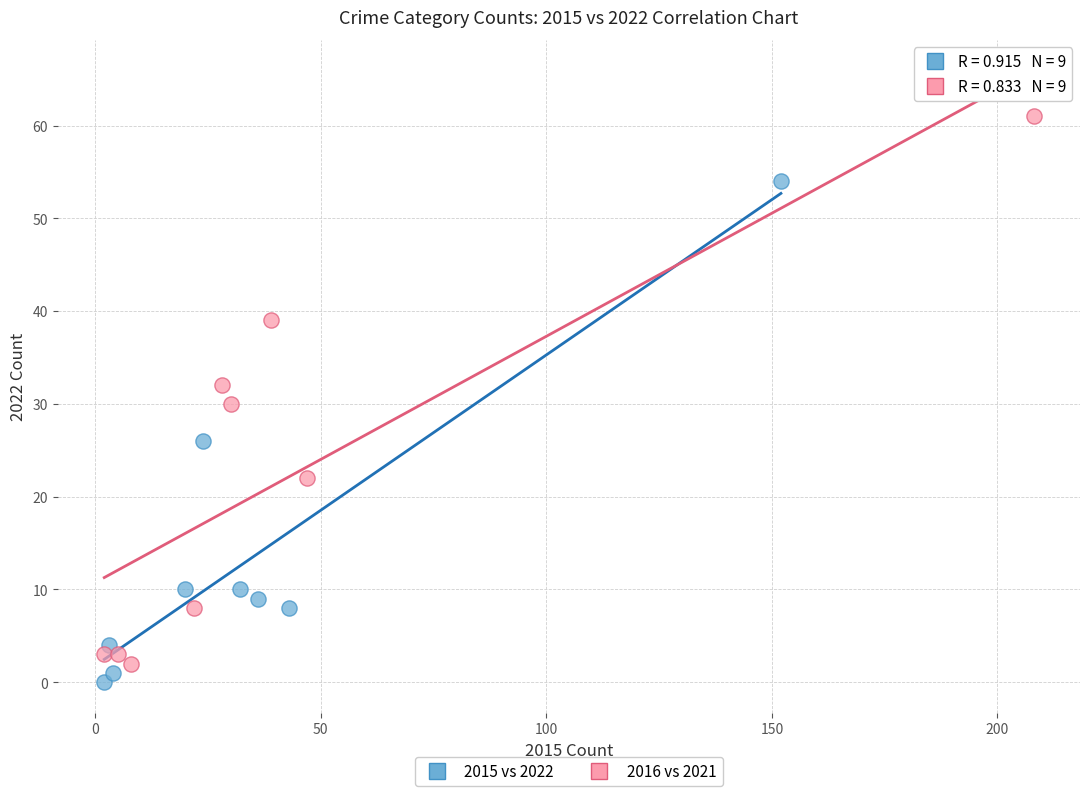

What are all the series names shown in the legend?

2015 vs 2022, 2016 vs 2021